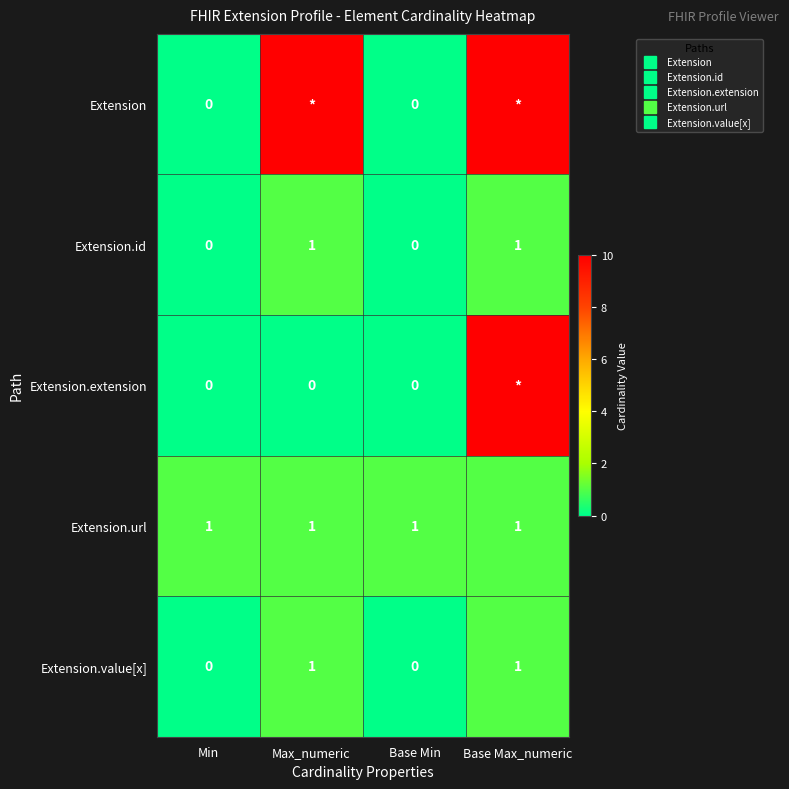

At how many categories does at least one series exceed 2?

2